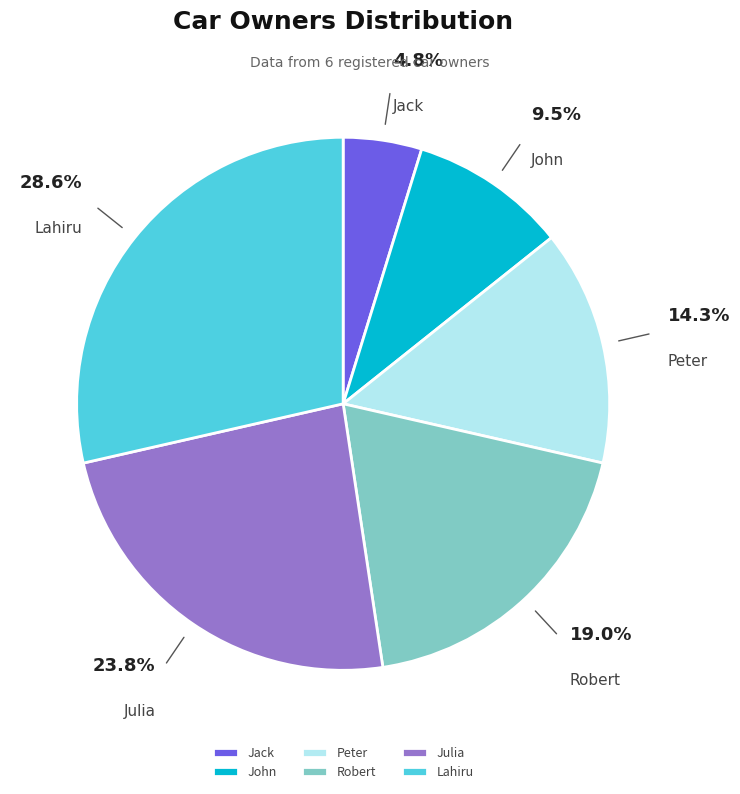

What percentage is NOT represented by Peter?

85.7%